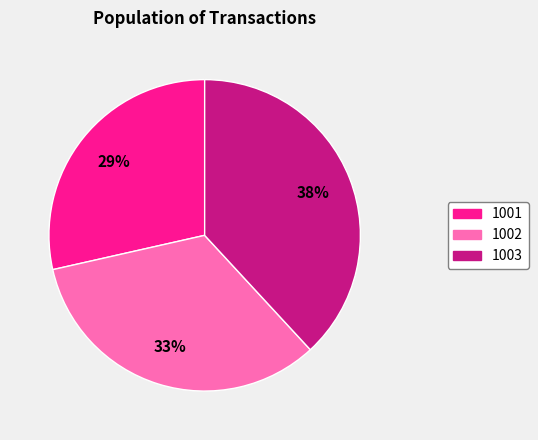

Is there any slice that represents more than half of the pie?

No